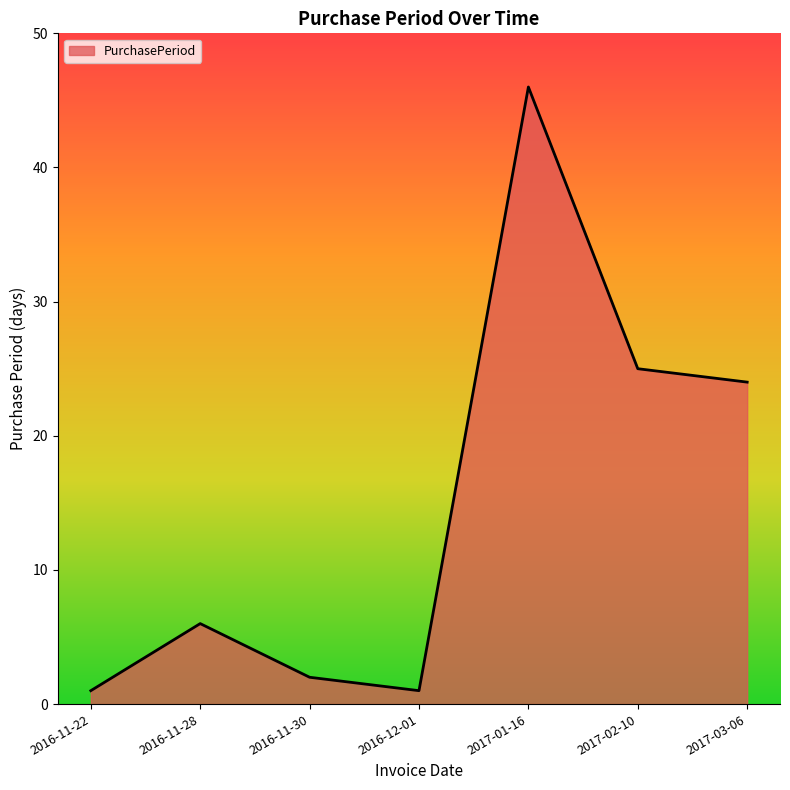

Is it true that the value at 2017-02-10 is 17?

False